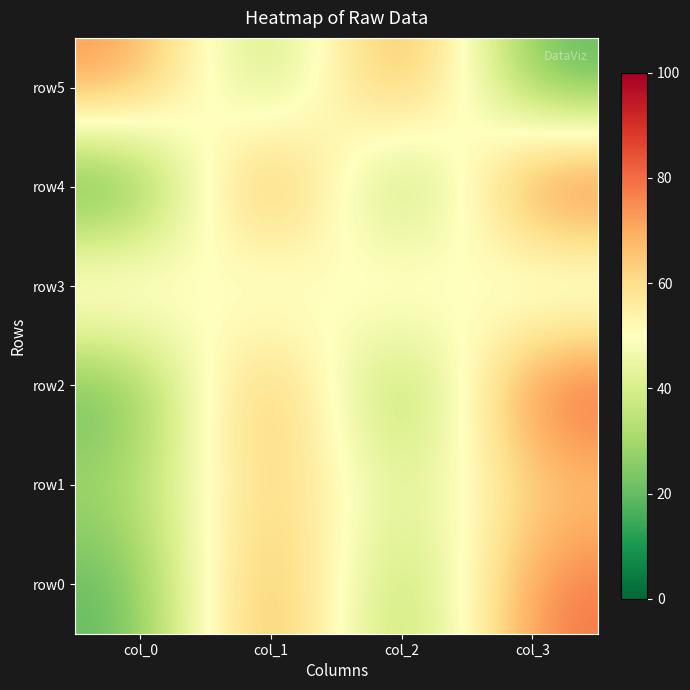

What is the total value across all series at col_2?

228